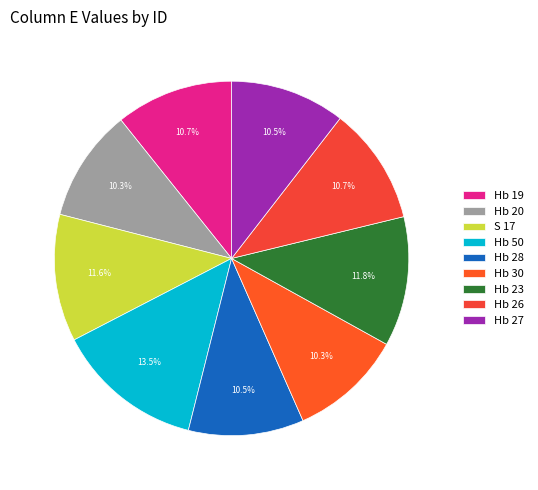

To the nearest percent, what portion does Hb 30 represent?

10%